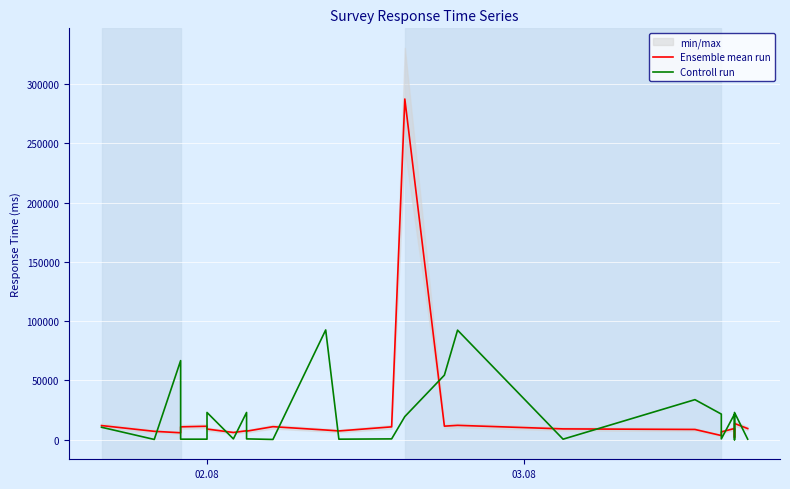

Reading right to left, what are all the values shown in this chart?

Ensemble mean run: 9382.0	13690.0	1953.0	9446.0	6576.0	3497.0	8628.0	9105.0	12105.0	11416.0	287373.0	10822.0	7377.0	8151.0	10971.0	7177.0	7550.0	6075.0	8969.0	11332.0	10843.0	5842.0	7060.0	11912.0
Controll run: 433.3	22963.4	0.0	21592.9	676.5	21592.9	33776.9	433.3	92409.2	54434.4	19500.6	676.5	433.3	92576.3	198.1	676.5	22963.4	677.7	22963.4	433.3	433.3	66708.2	198.1	10500.6